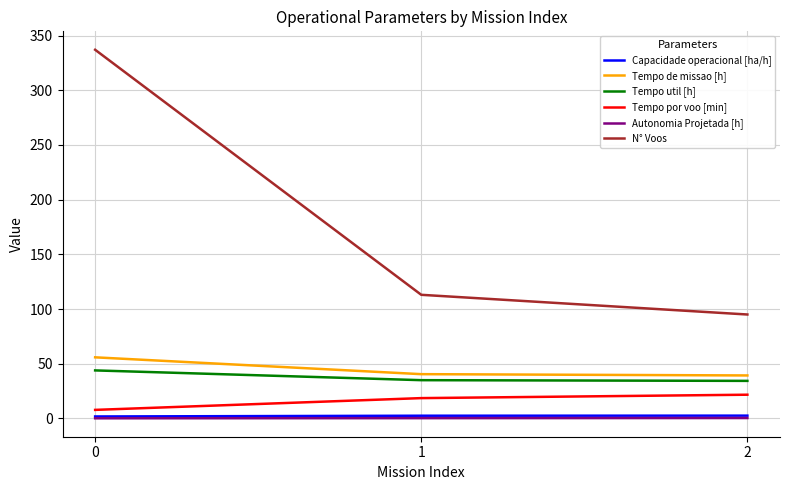

What is the highest value of the Tempo de missao [h] series?

55.9